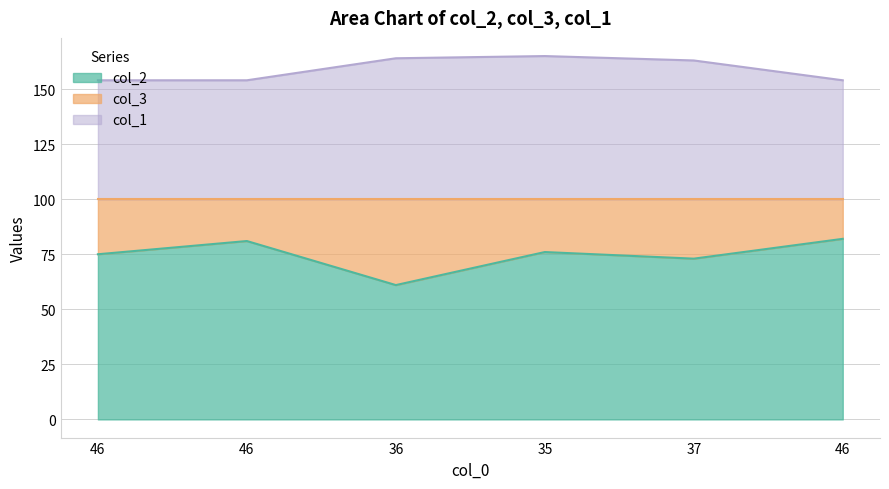

Is it true that col_2 equals 82 at 46?

True